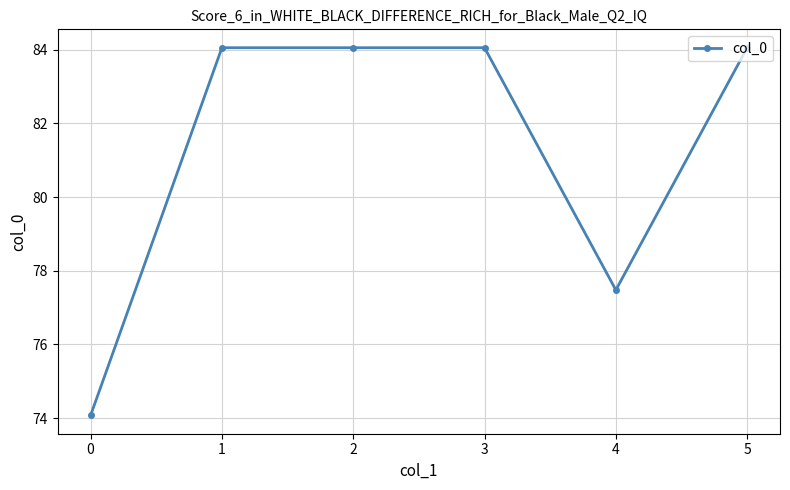

The value at 1 is 84.1. True or false?

True